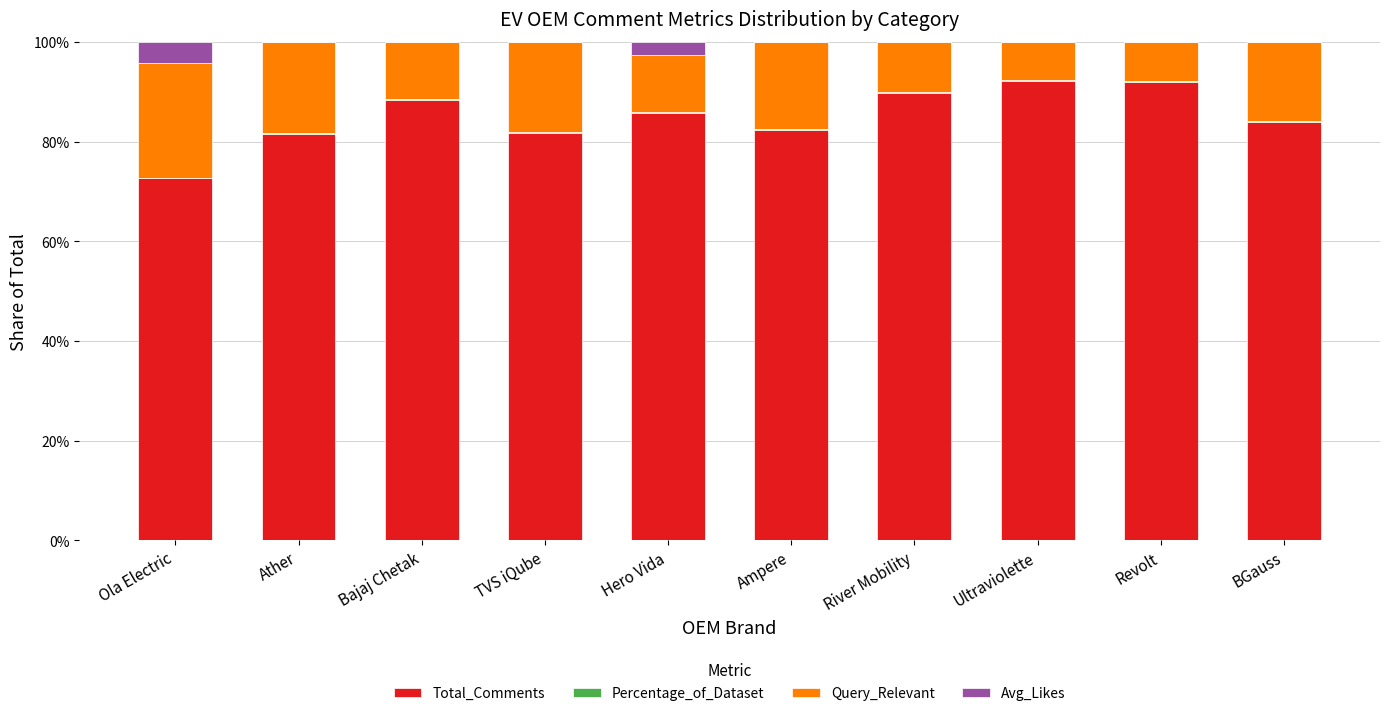

What is the label of the 4th bar from the right?

River Mobility